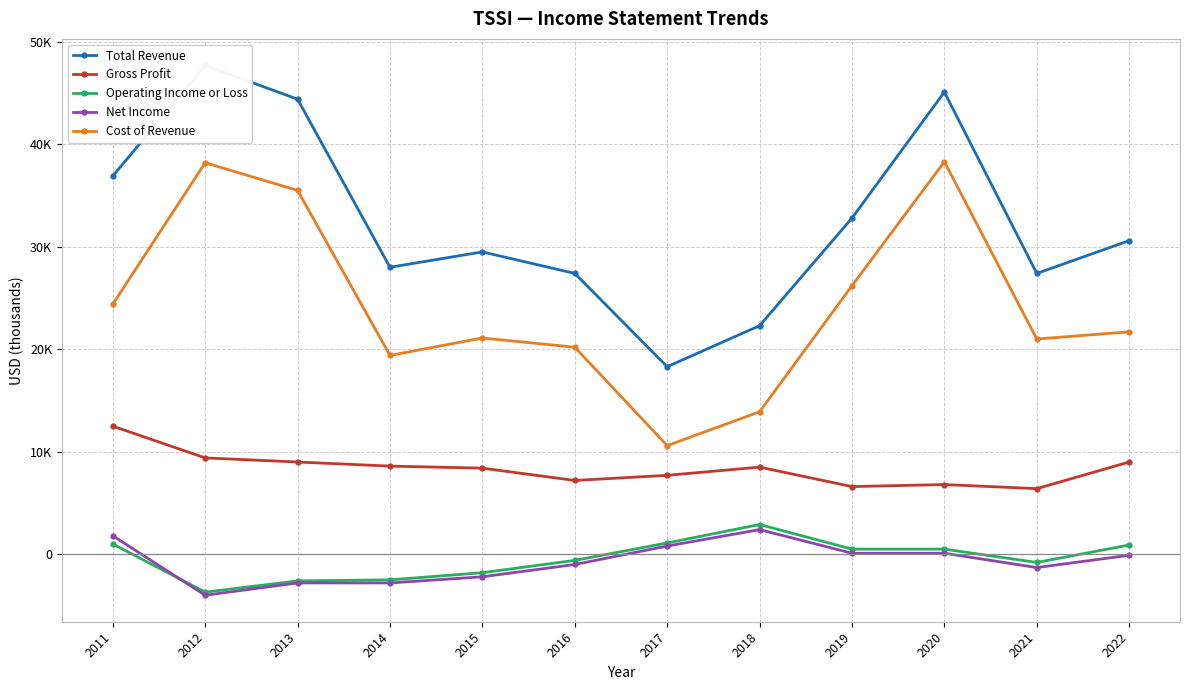

True or false: Gross Profit has more than 0 interior local peaks.

True